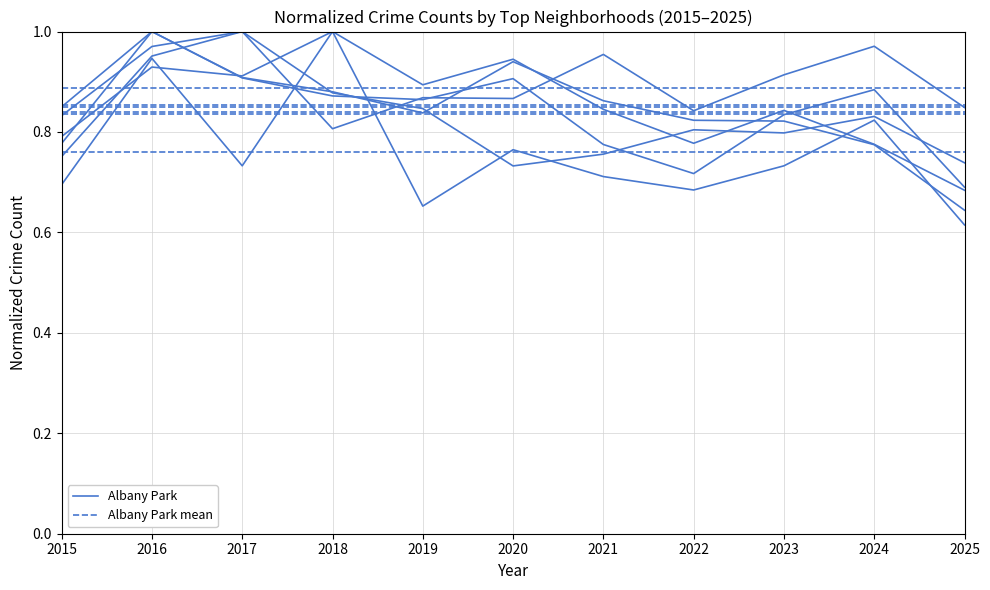

How many interior local peaks does the Albany Park series have?

4